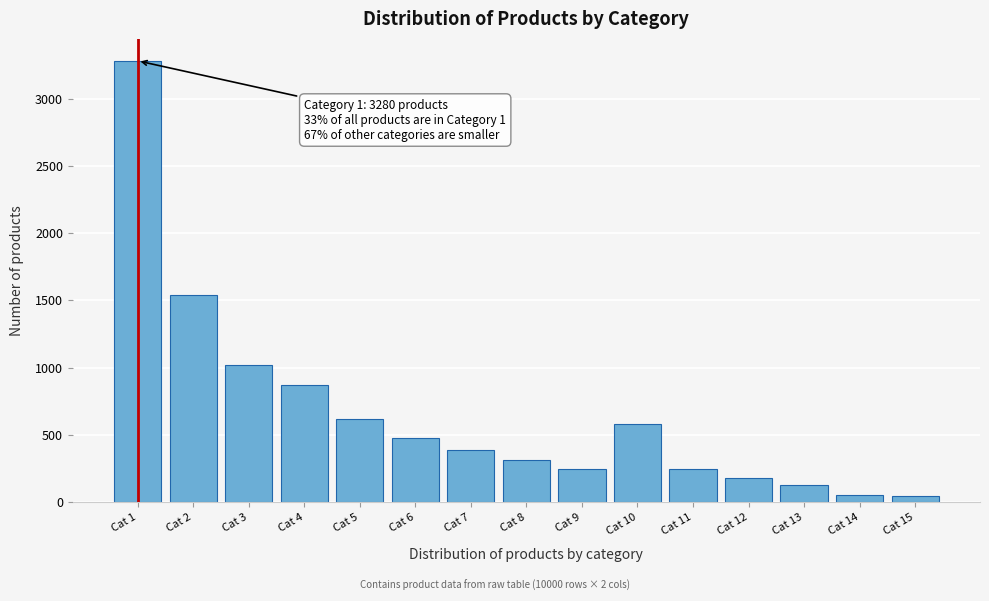

What is the difference between the maximum and second lowest values?

3225